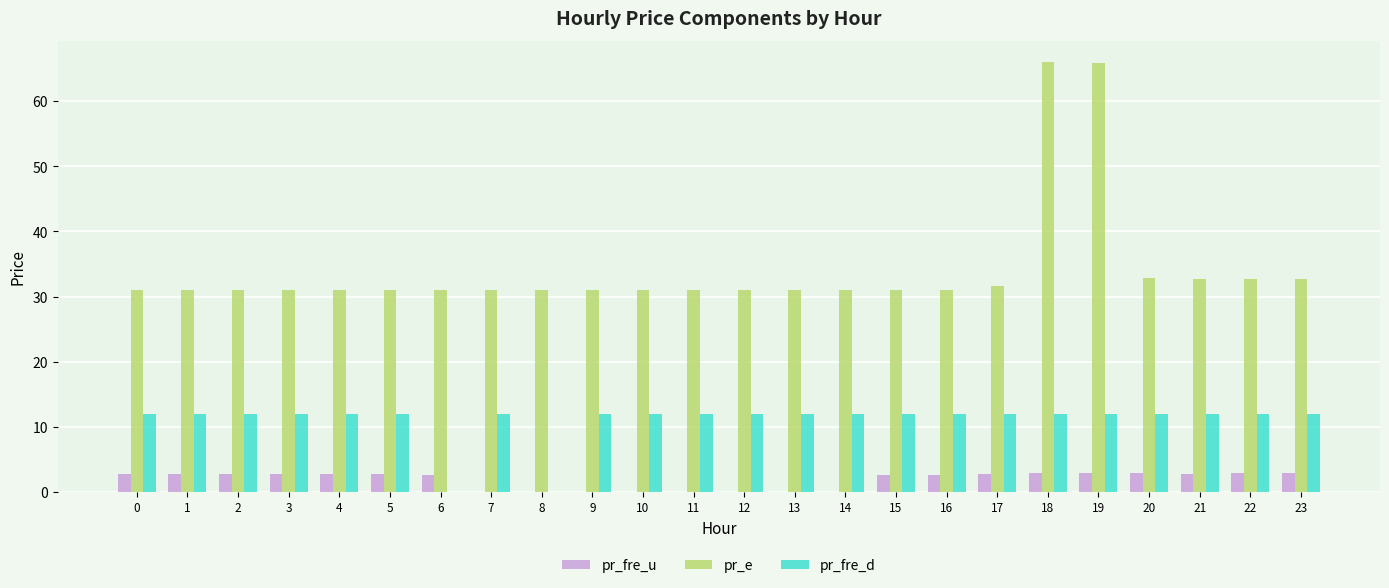

What is the total value across all series at 17?

46.3